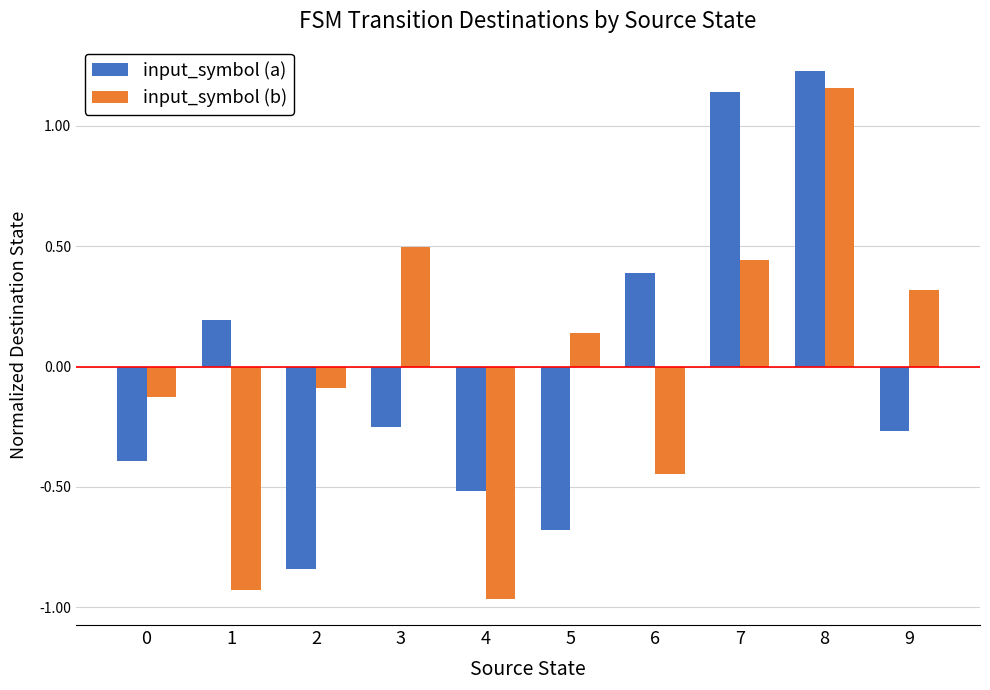

Which category has the highest value in the input_symbol (b) series?

8